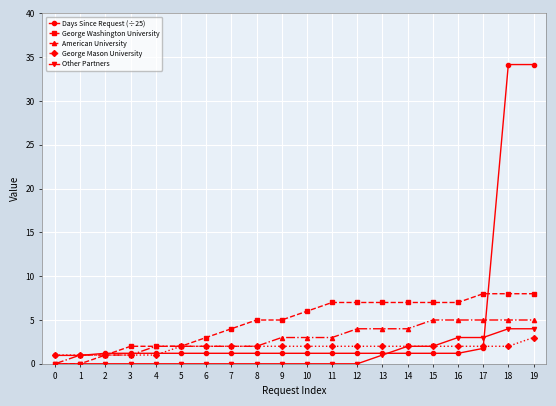

Count the number of data series in this chart.

5